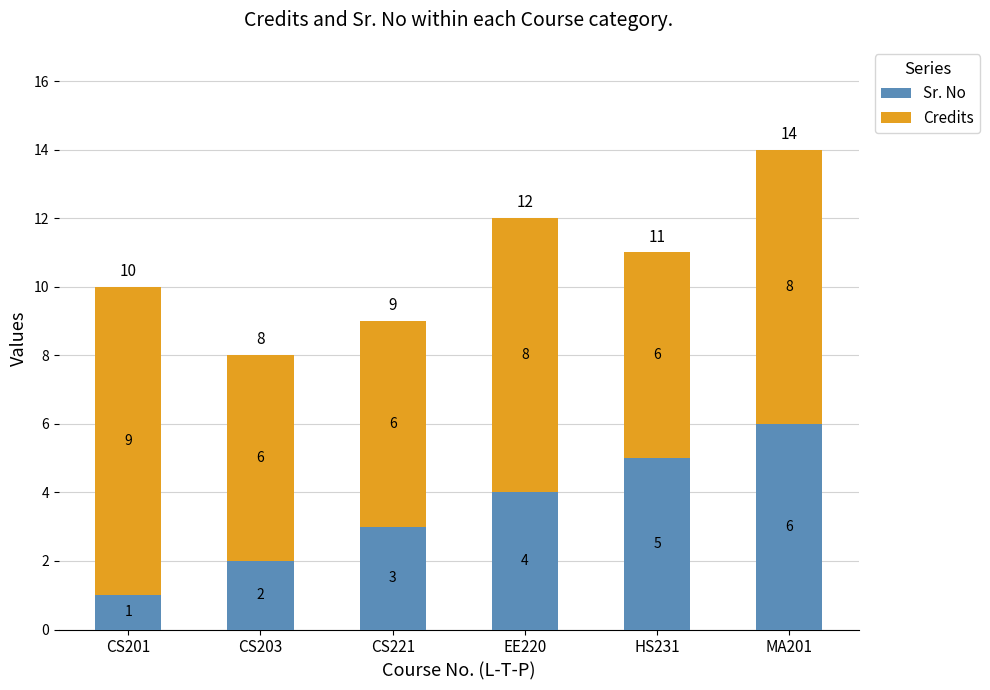

What is the total value across all series at CS201?

10